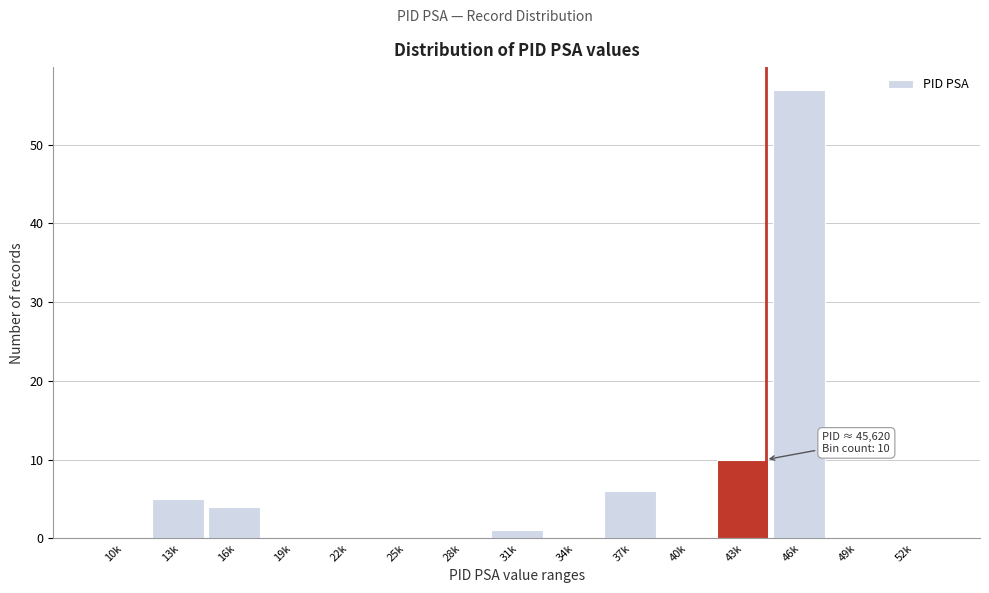

Reading right to left, what are all the values shown in this chart?

52k=0	49k=0	46k=57	43k=10	40k=0	37k=6	34k=0	31k=1	28k=0	25k=0	22k=0	19k=0	16k=4	13k=5	10k=0